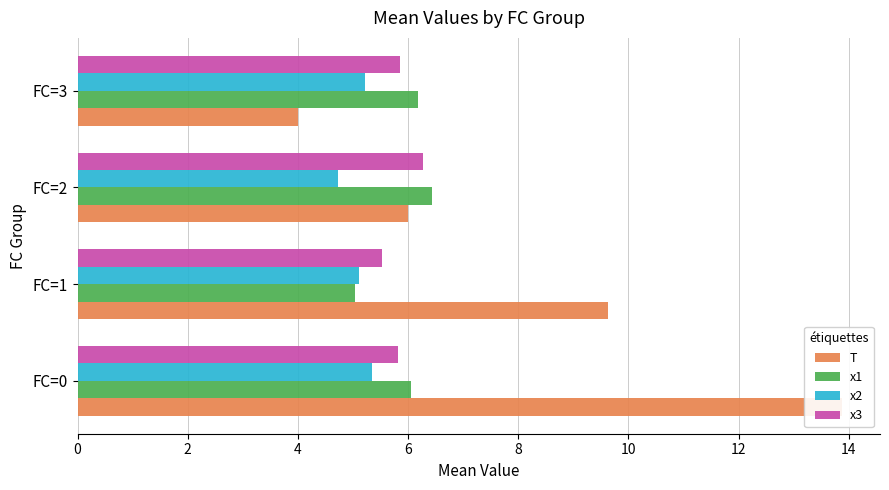

What is the value of the T bar at the 1st from the left?

13.9